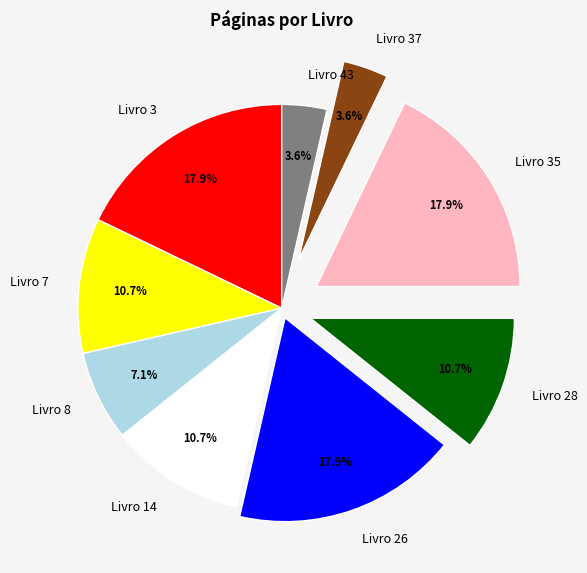

Do Livro 26 and Livro 28 together represent more than half of the pie?

No